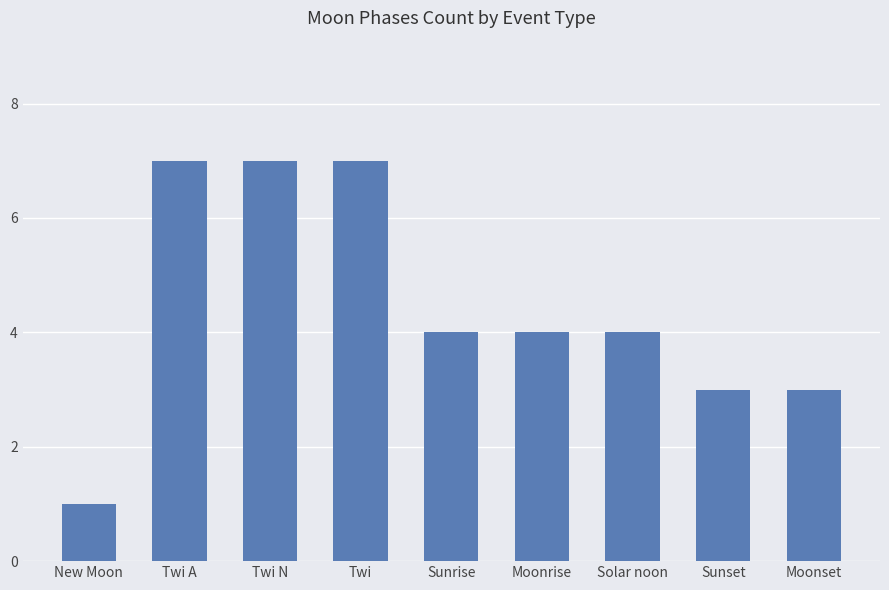

Reading left to right, what are all the values shown in this chart?

1	7	7	7	4	4	4	3	3